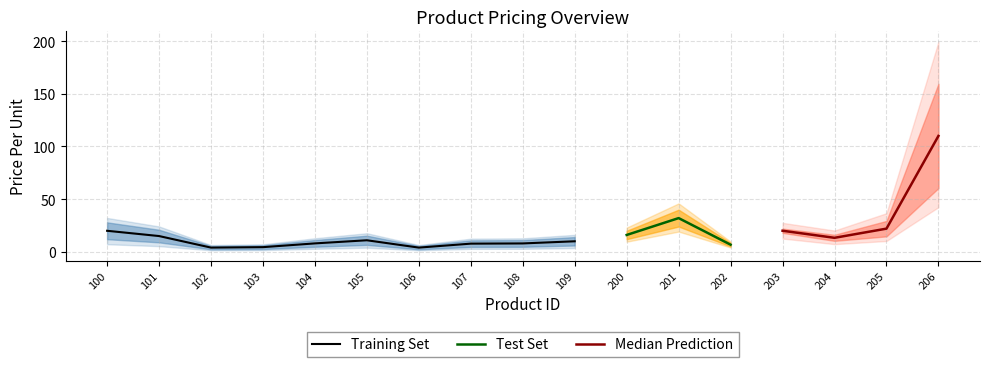

What value does the data have at 103?

4.4